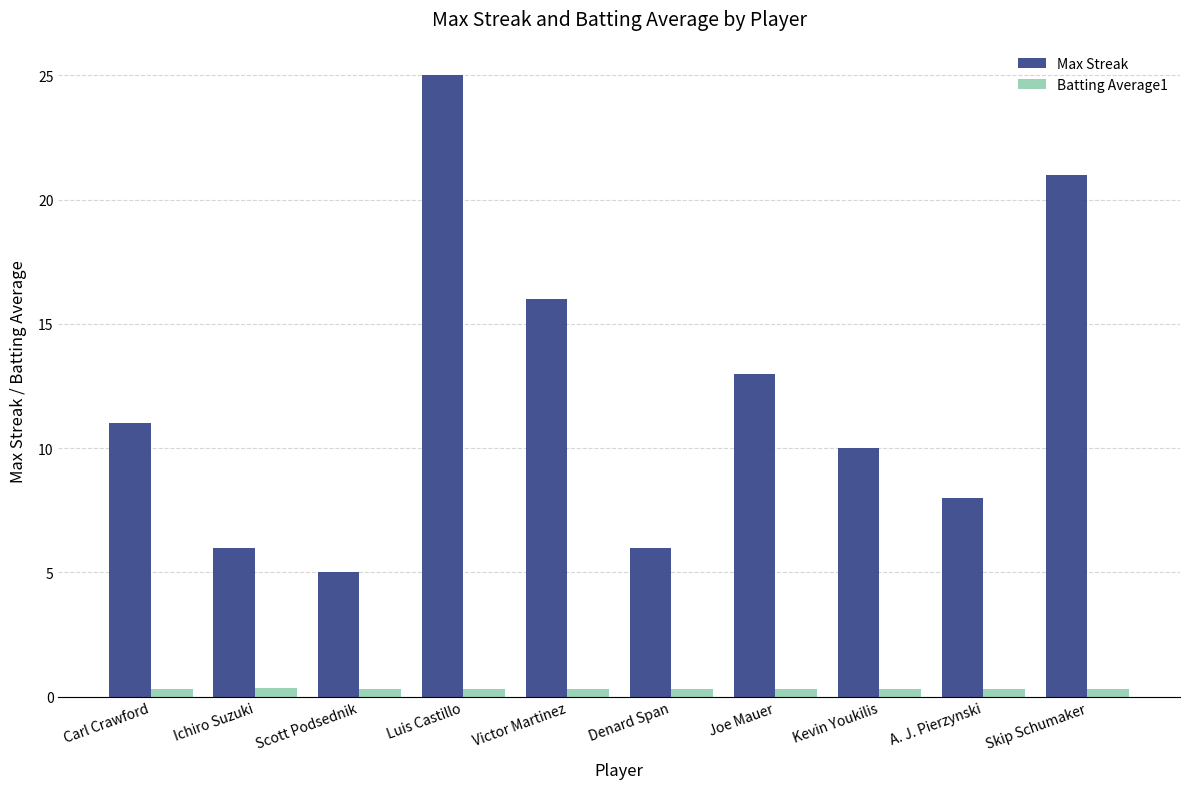

Which series has the largest range (max minus min)?

Max Streak